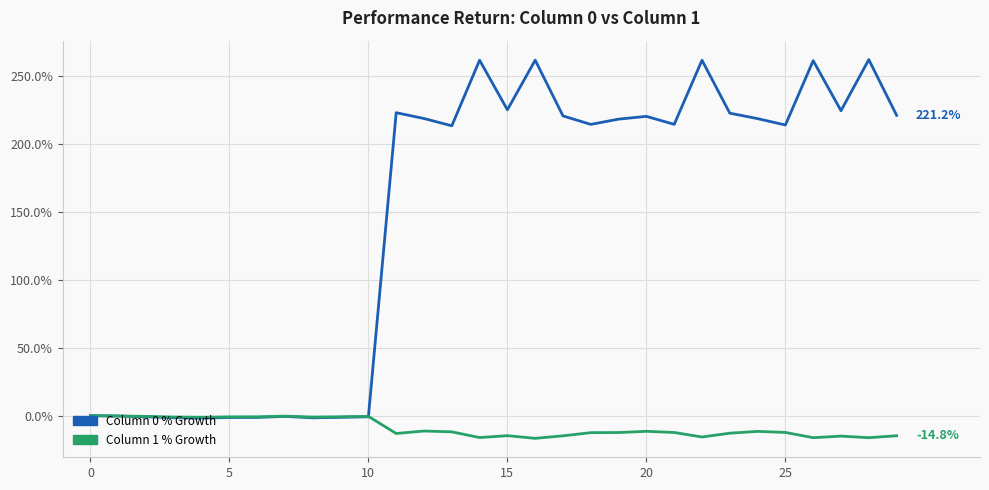

What is the minimum value shown in the chart?

-16.7